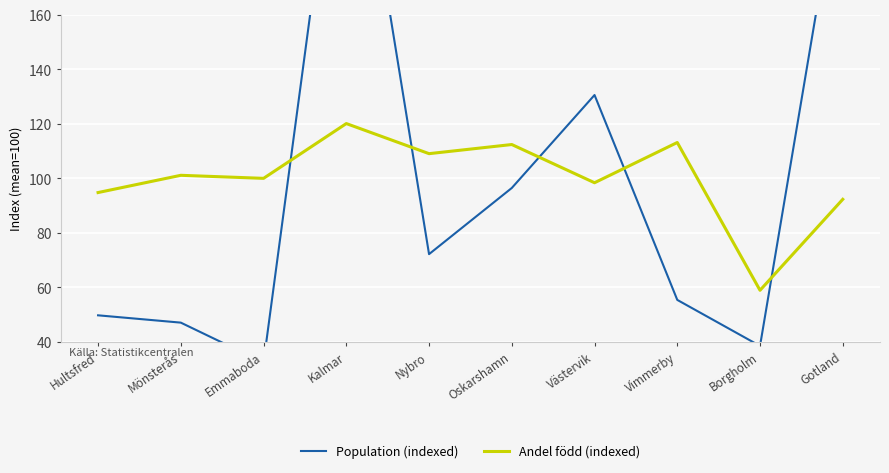

What is the value of the Andel född (indexed) point at the 4th from the left?

120.1